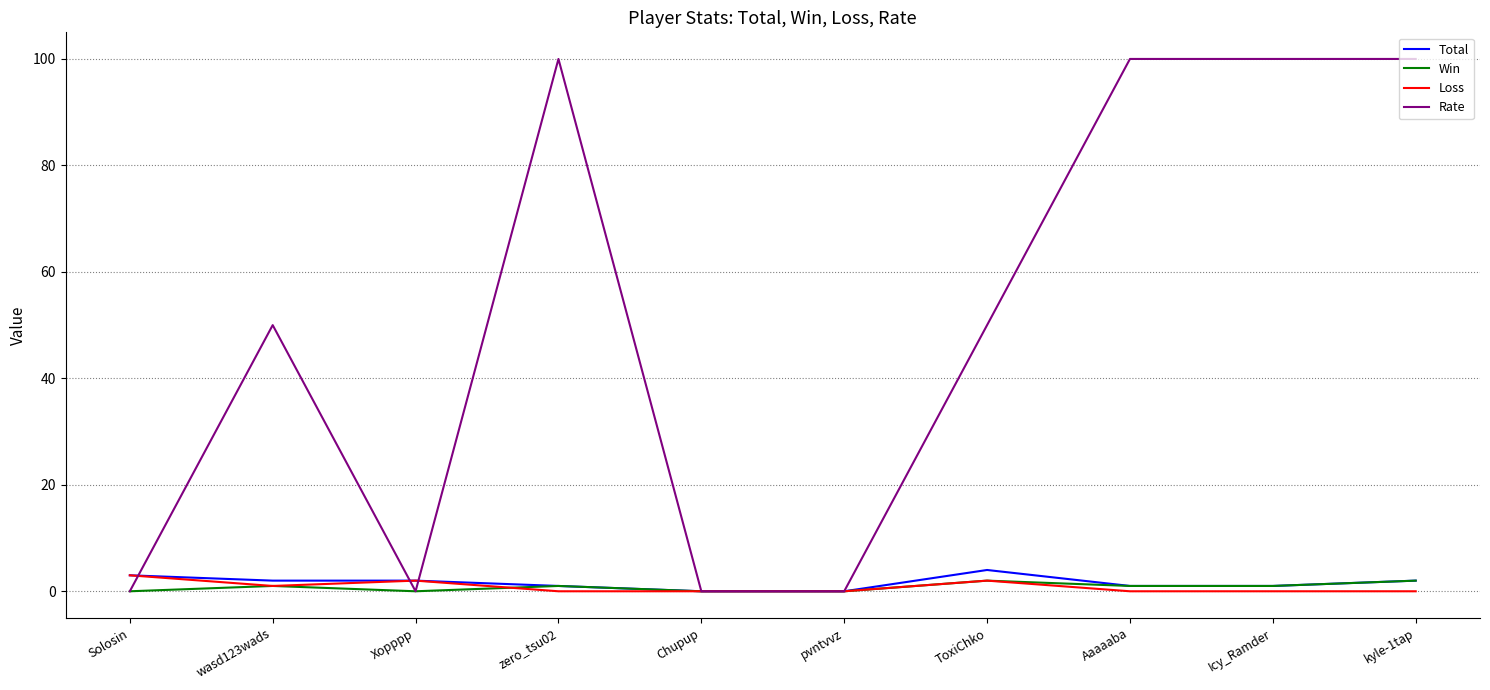

Which series has the largest total across all categories?

Rate